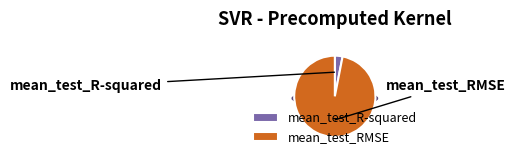

What is the total percentage of mean_test_R-squared and mean_test_RMSE?

100.0%